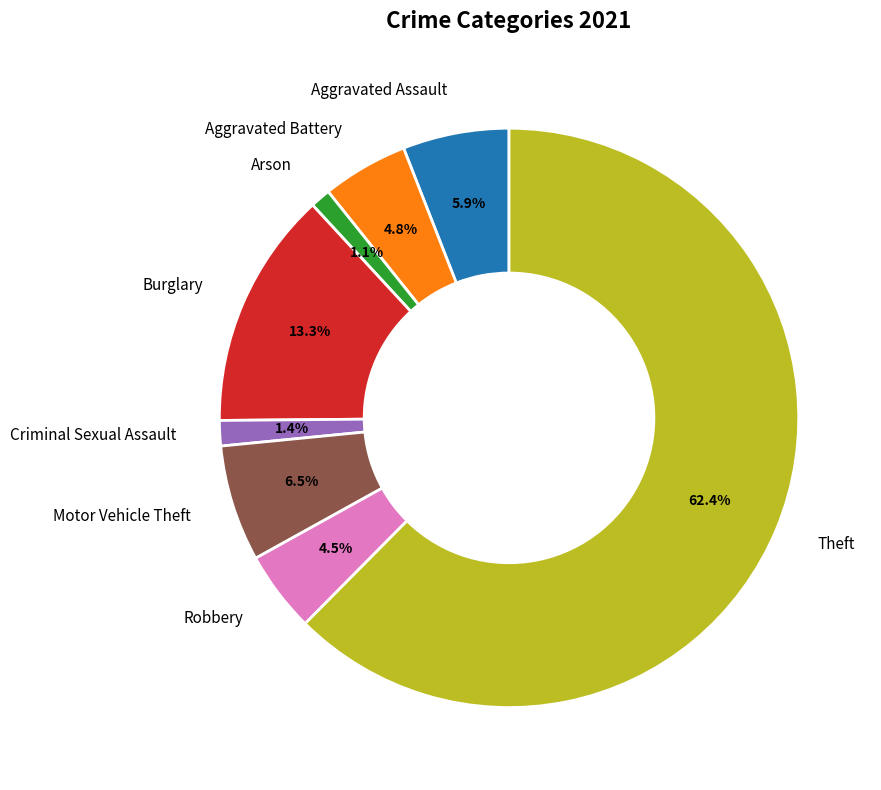

Does Theft account for over 50% of the chart?

Yes